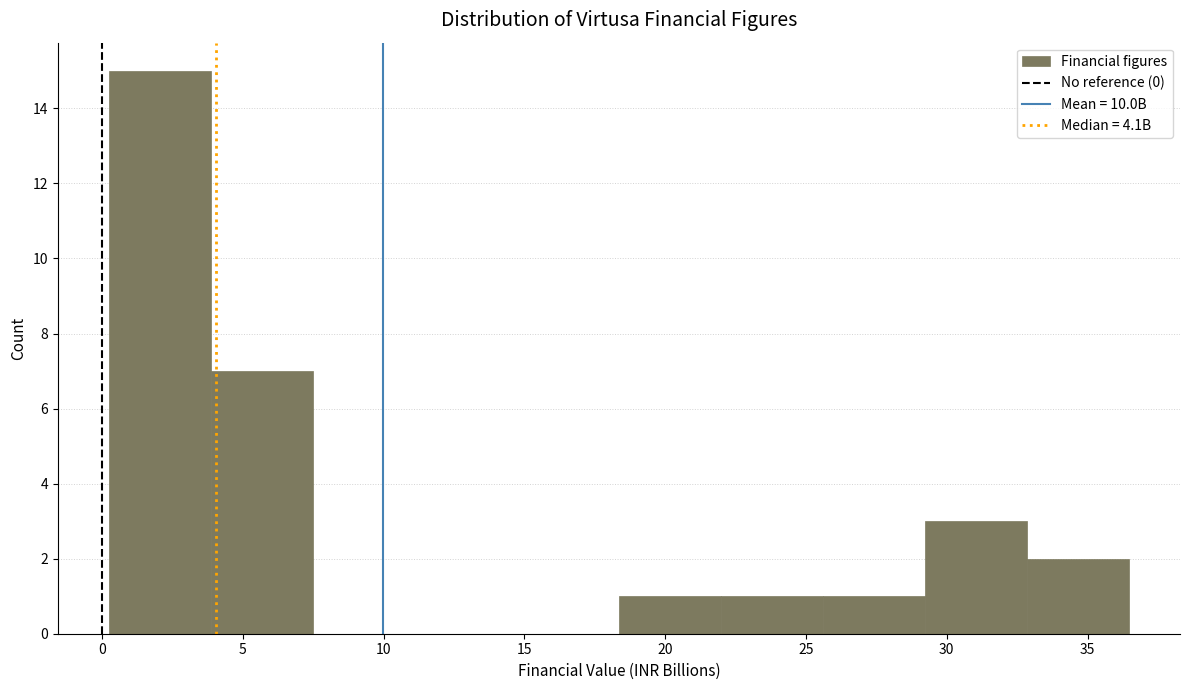

How tall is the bar that spans 0.0 to 4.0 on the x-axis? Neither the bar edges nor the heights are printed on the chart, so give them approximately, as read against the axes.

15